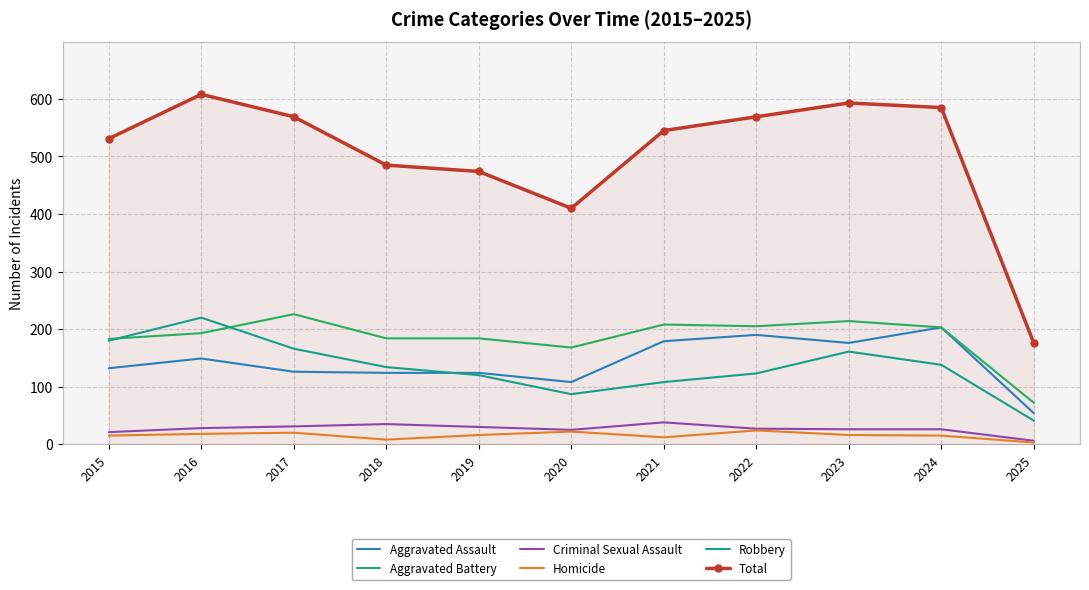

How many series are shown in this chart?

6